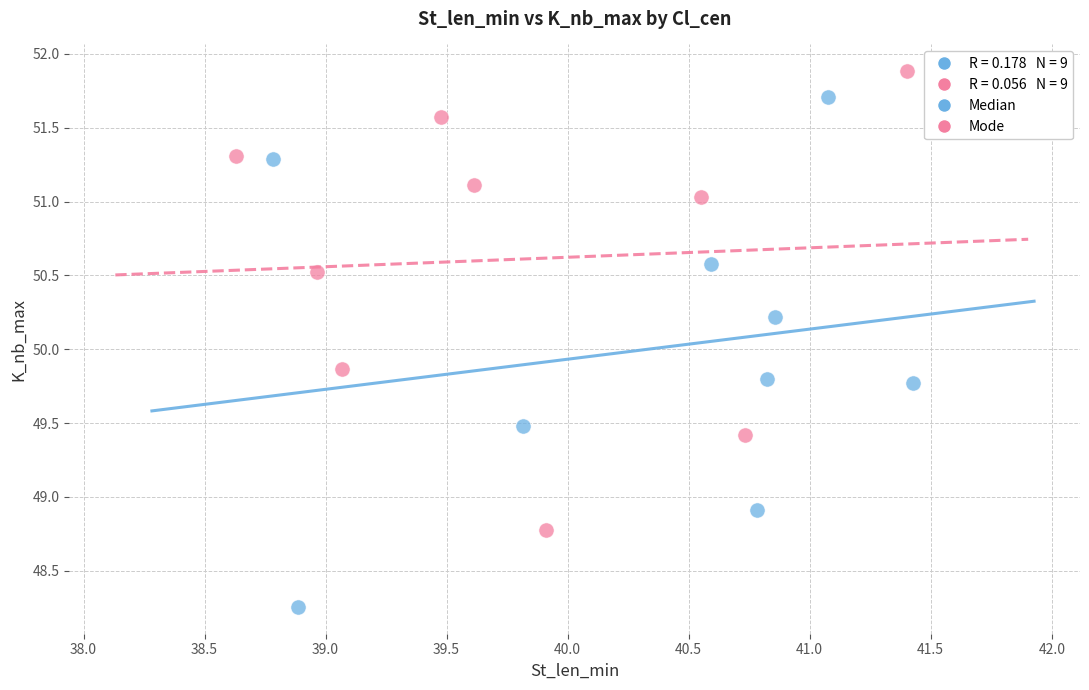

Which series contains the lowest Y value?

Median